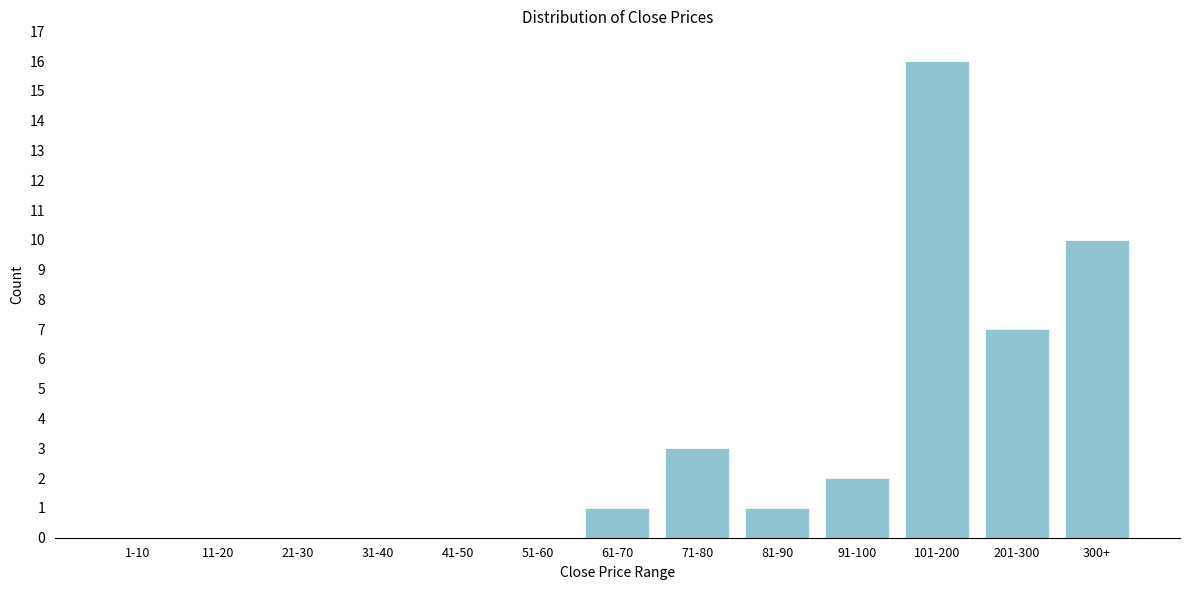

Reading left to right, transcribe all the data shown in this chart.

1-10=0	11-20=0	21-30=0	31-40=0	41-50=0	51-60=0	61-70=1	71-80=3	81-90=1	91-100=2	101-200=16	201-300=7	300+=10